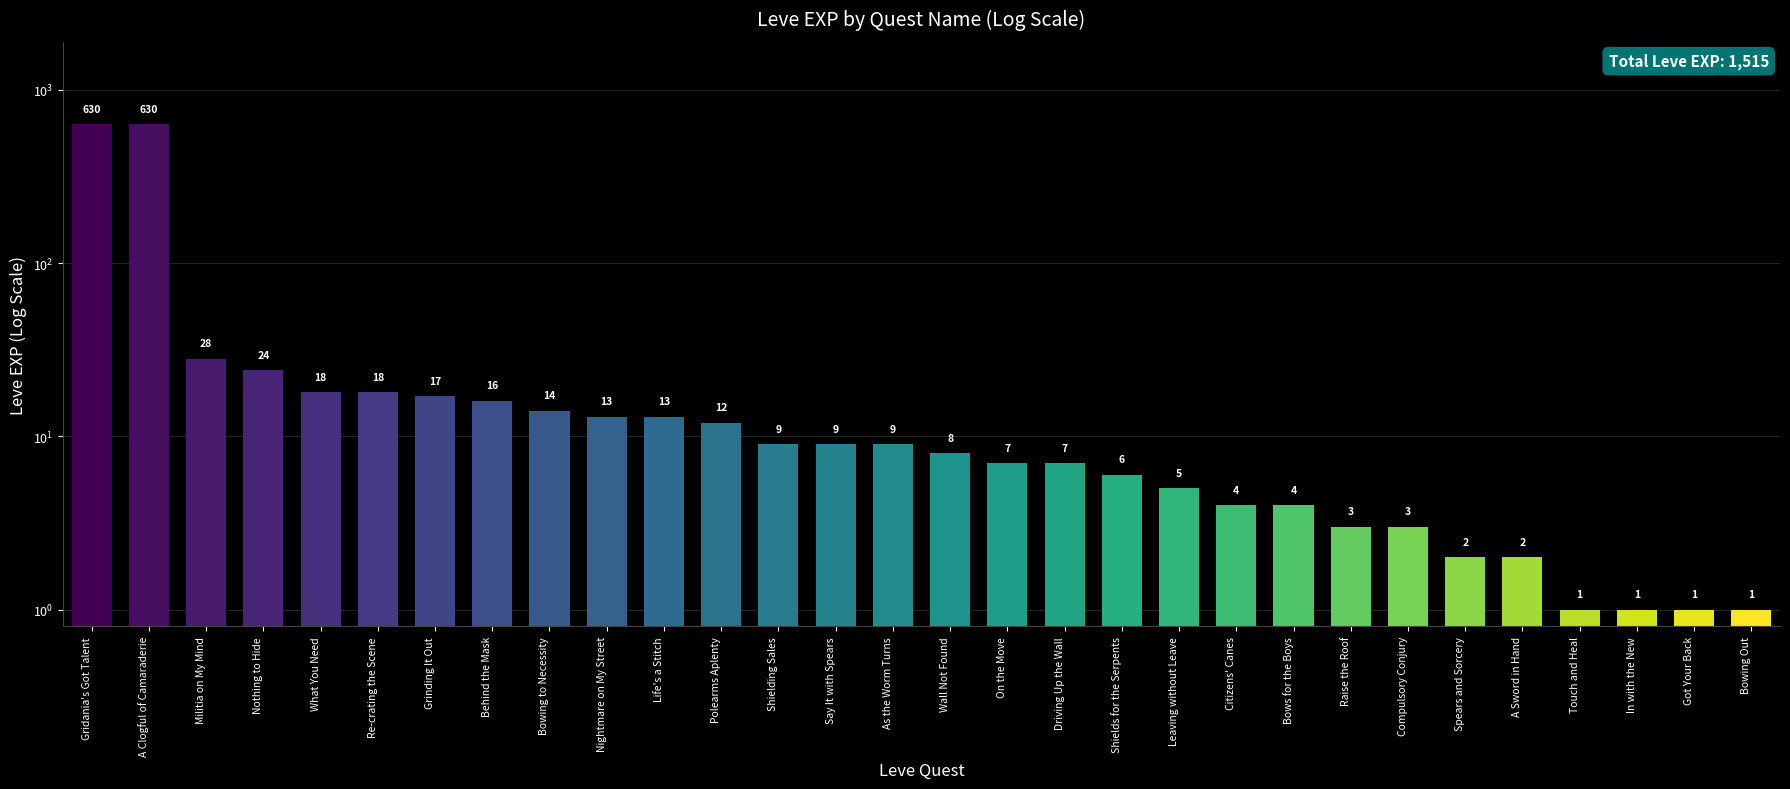

What is the smallest value displayed?

1